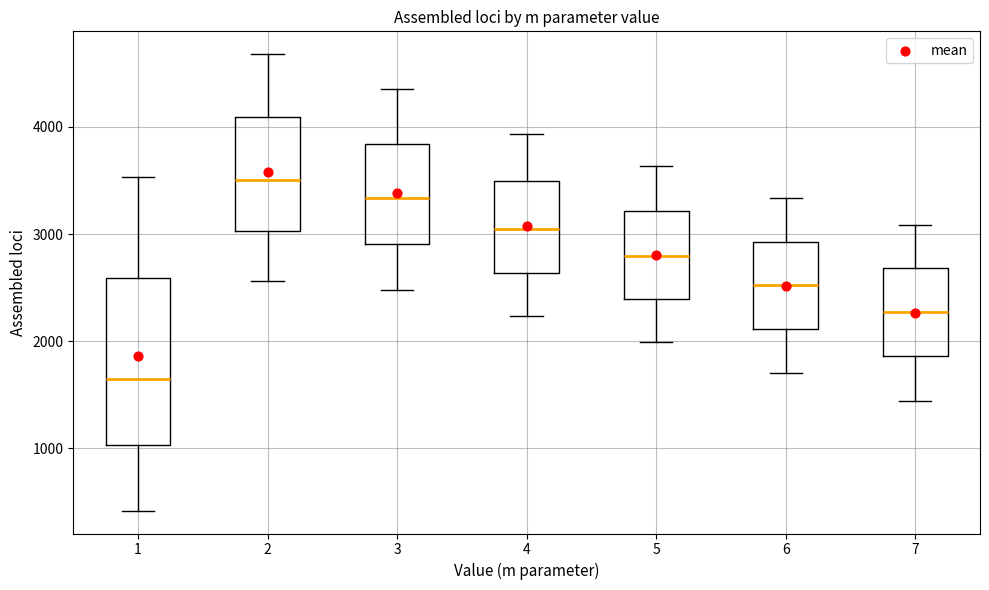

Which box has the highest median line?

2